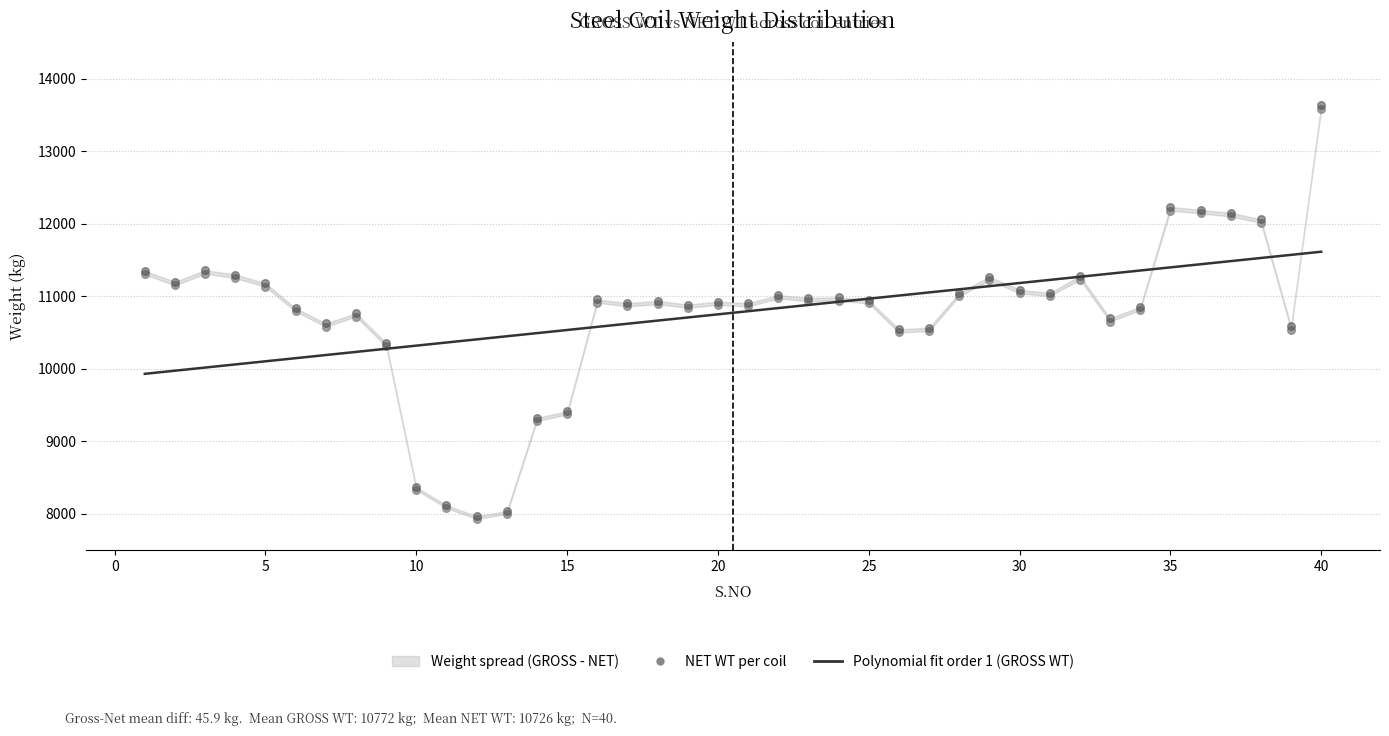

Which series reaches the maximum Y coordinate?

GROSS WT